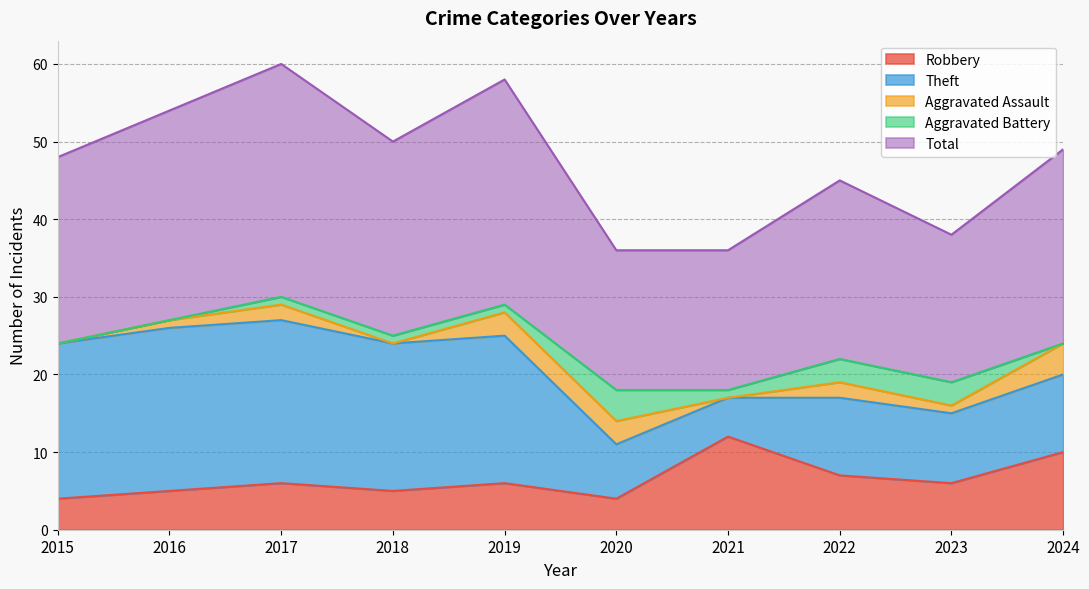

At which label does Robbery first exceed 6?

2021